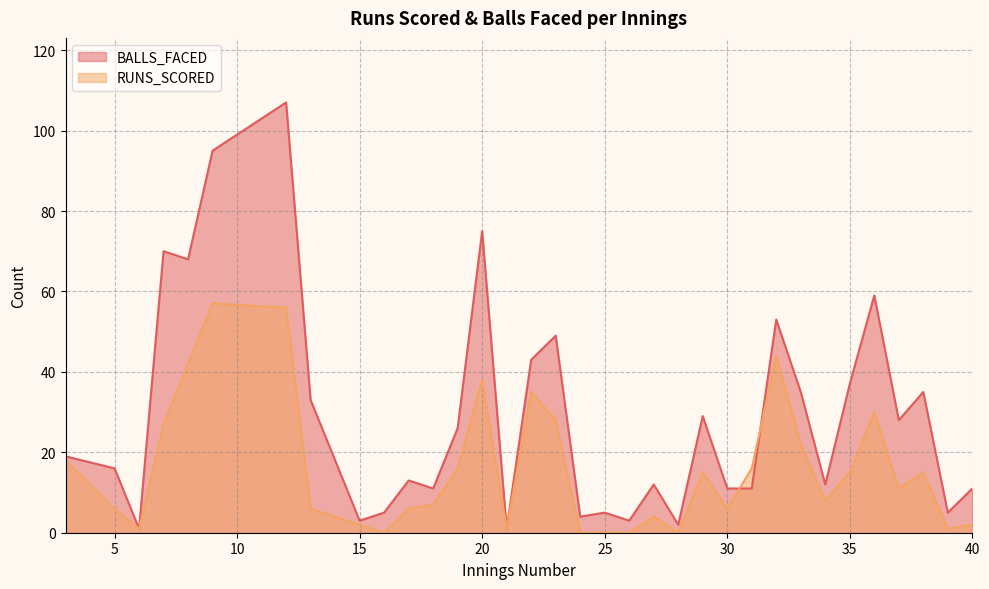

Does the chart display data point markers on the line(s)?

No